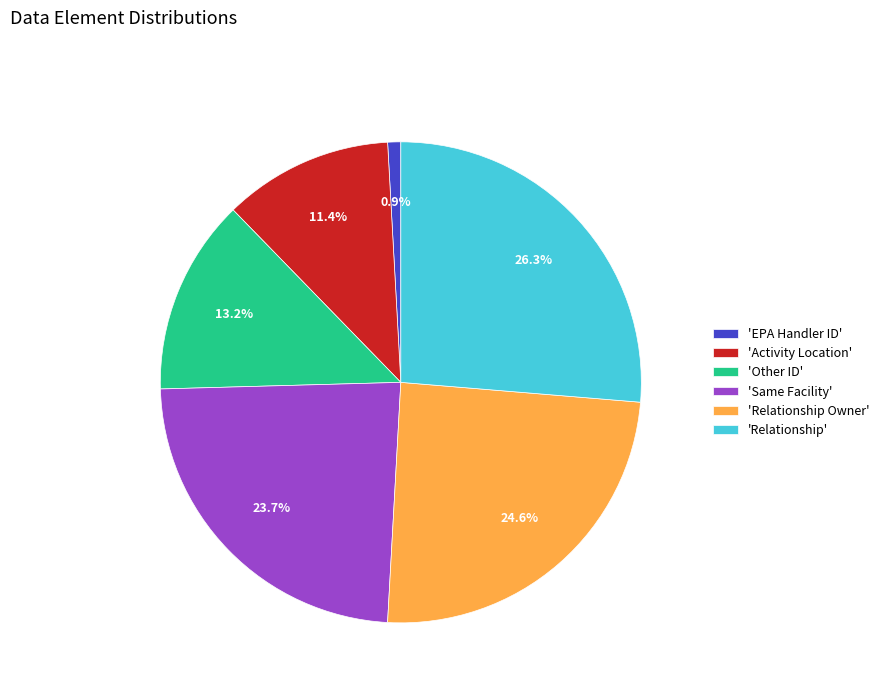

Is the sum of 'Relationship' and 'Relationship Owner' greater than half?

Yes